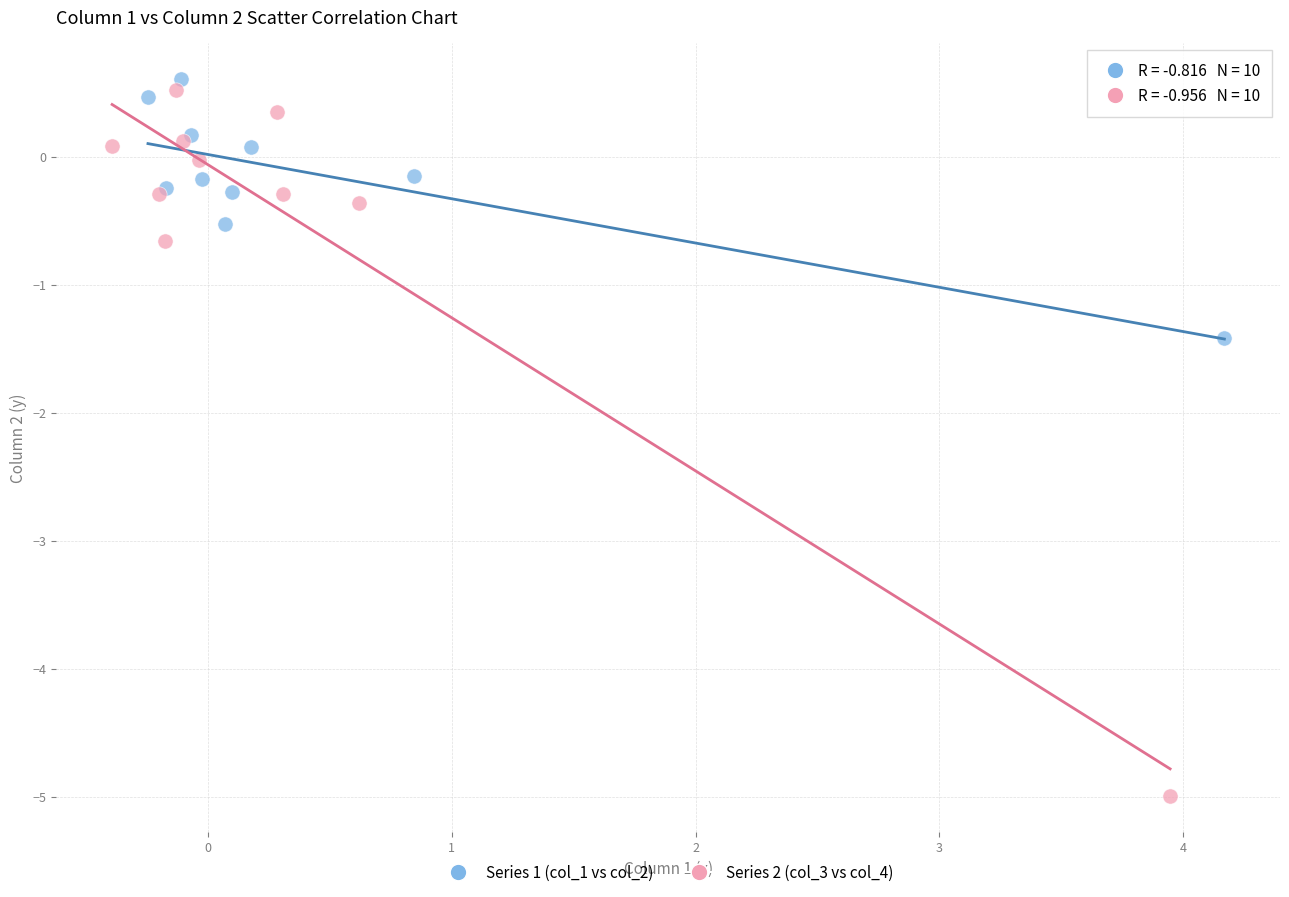

Which series has the largest Y range (max minus min)?

Series 2 (col_3 vs col_4)